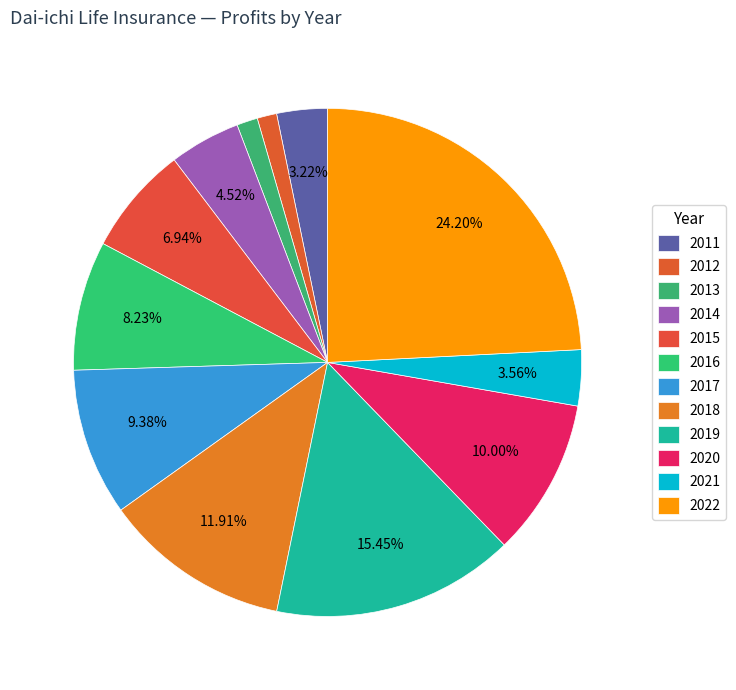

Between 2015 and 2011, which is larger?

2015